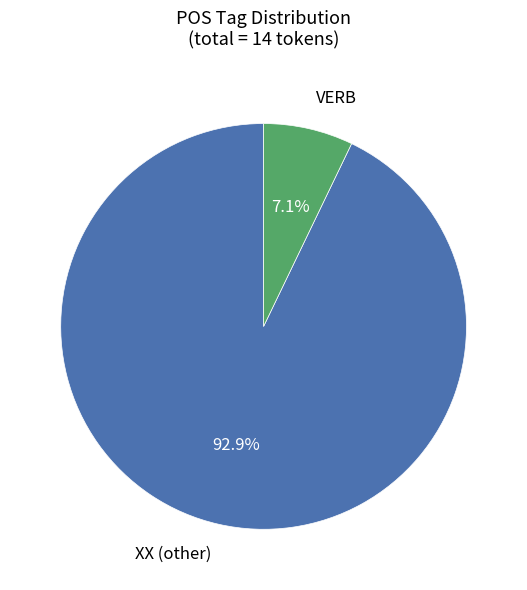

Does any single category account for the majority?

Yes